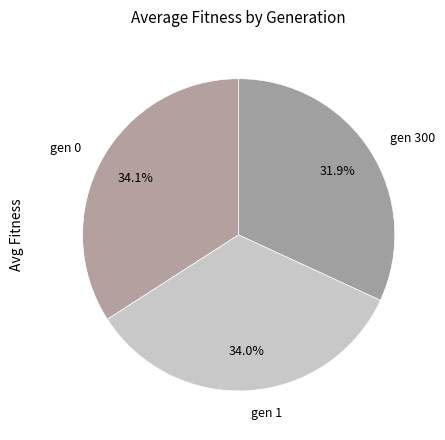

True or false: gen 300 accounts for 32% of the total.

True